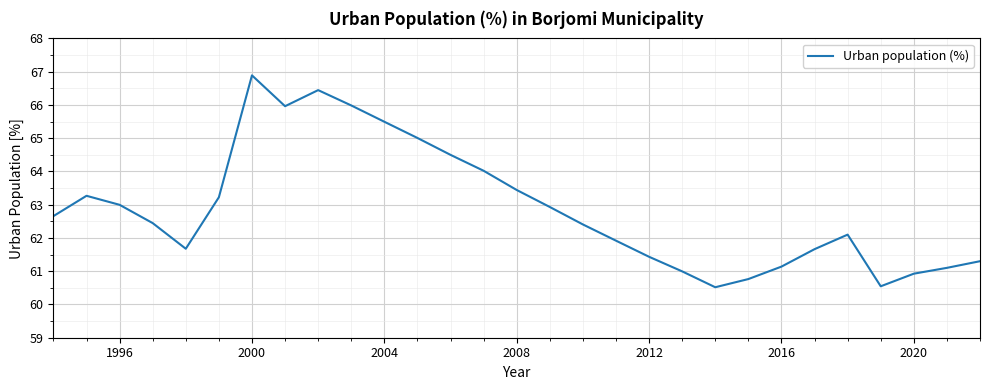

True or false: there are more than 2 points higher than both neighbors.

True